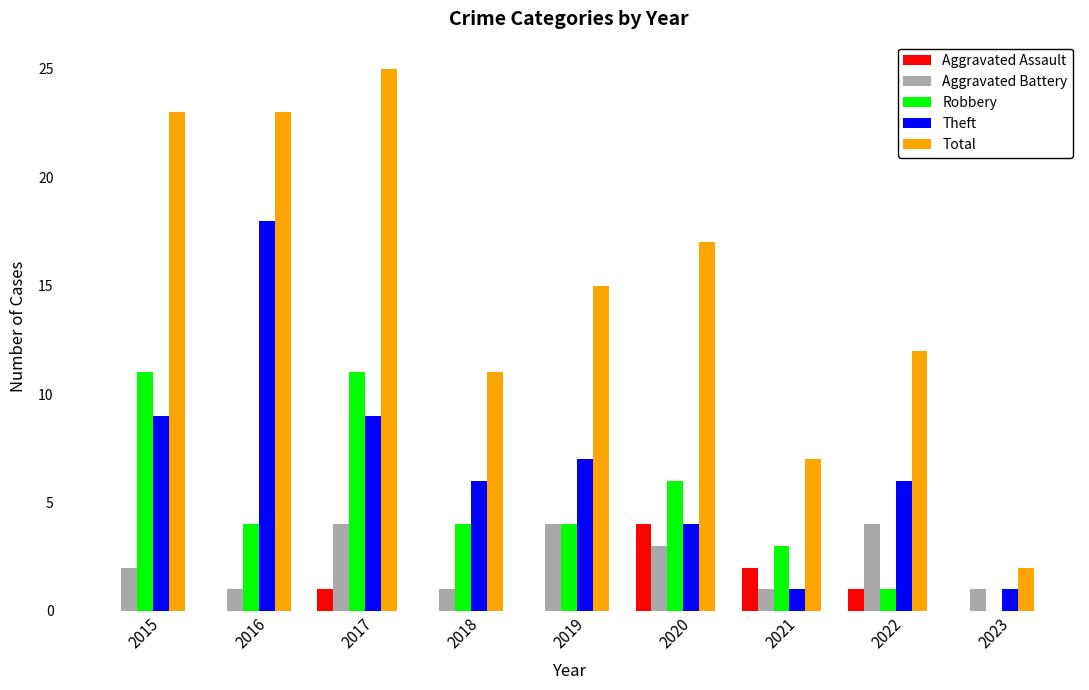

The value of Theft at 2017 is 4. True or false?

False